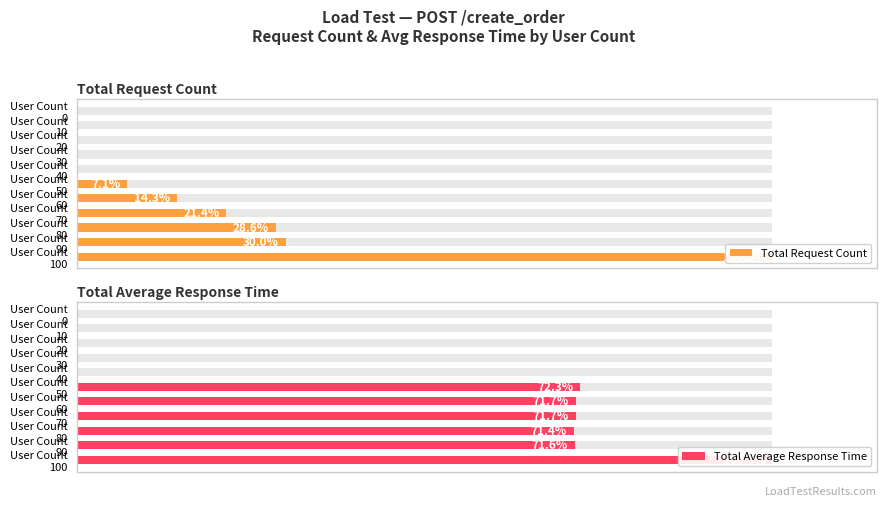

Which series has the widest spread of values?

Total Request Count